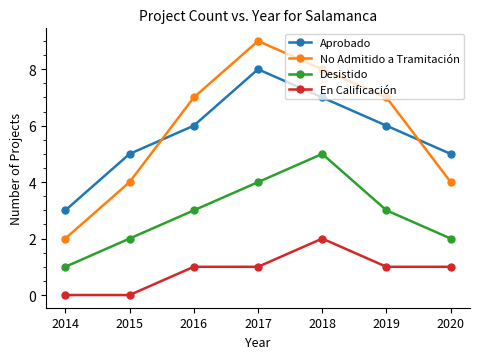

What is the value of the Aprobado point at the 7th from the left?

5